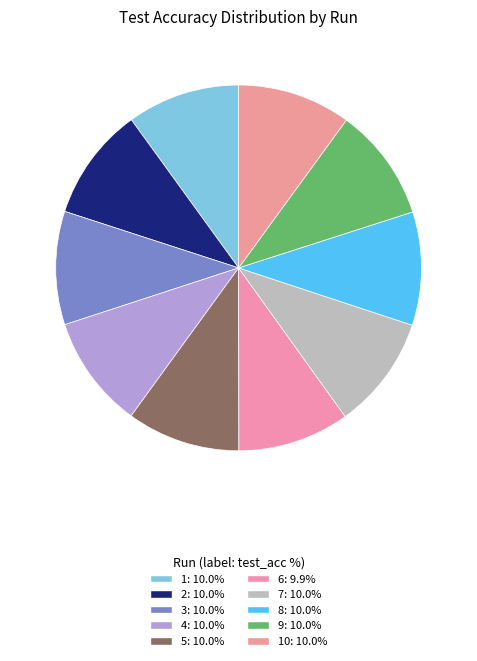

Count the number of slices in the pie.

10